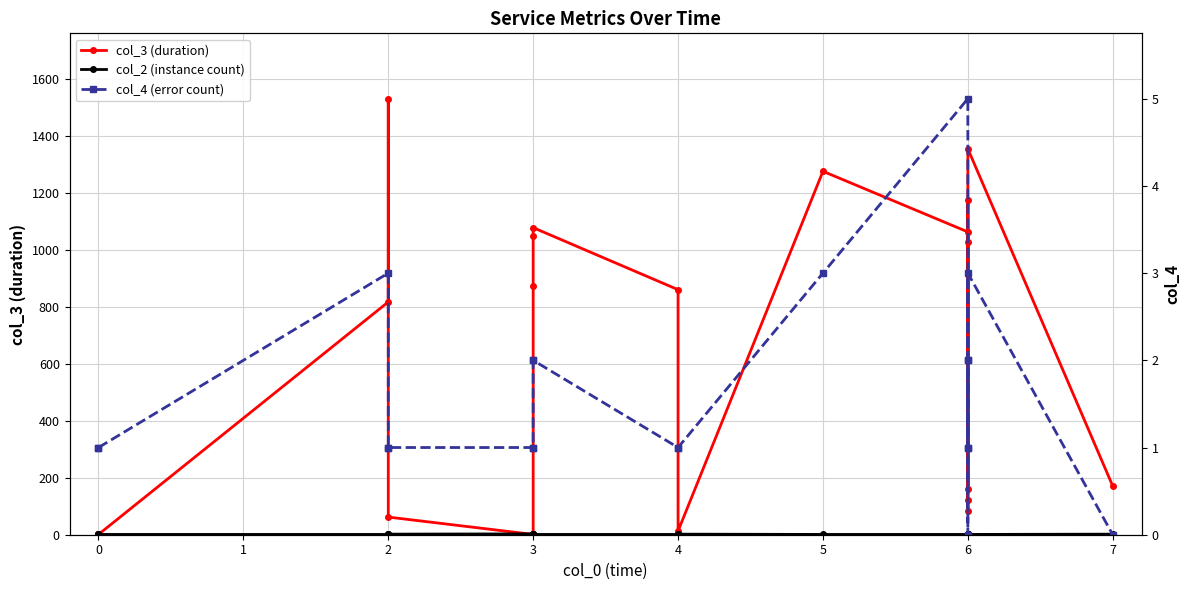

How many times do col_2 (instance count) and col_3 (duration) cross each other?

2